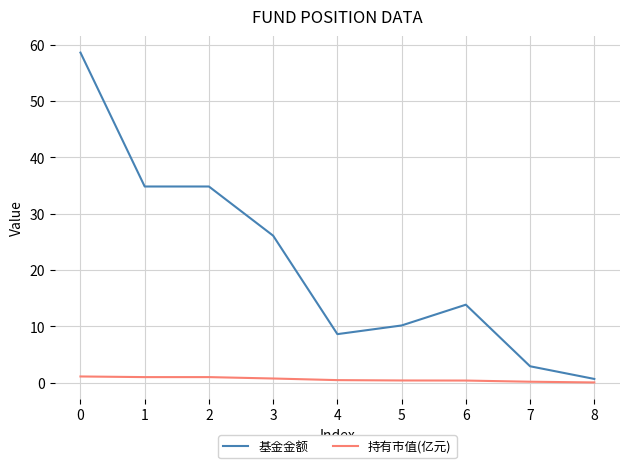

Read the 持有市值(亿元) value at 3.

0.7